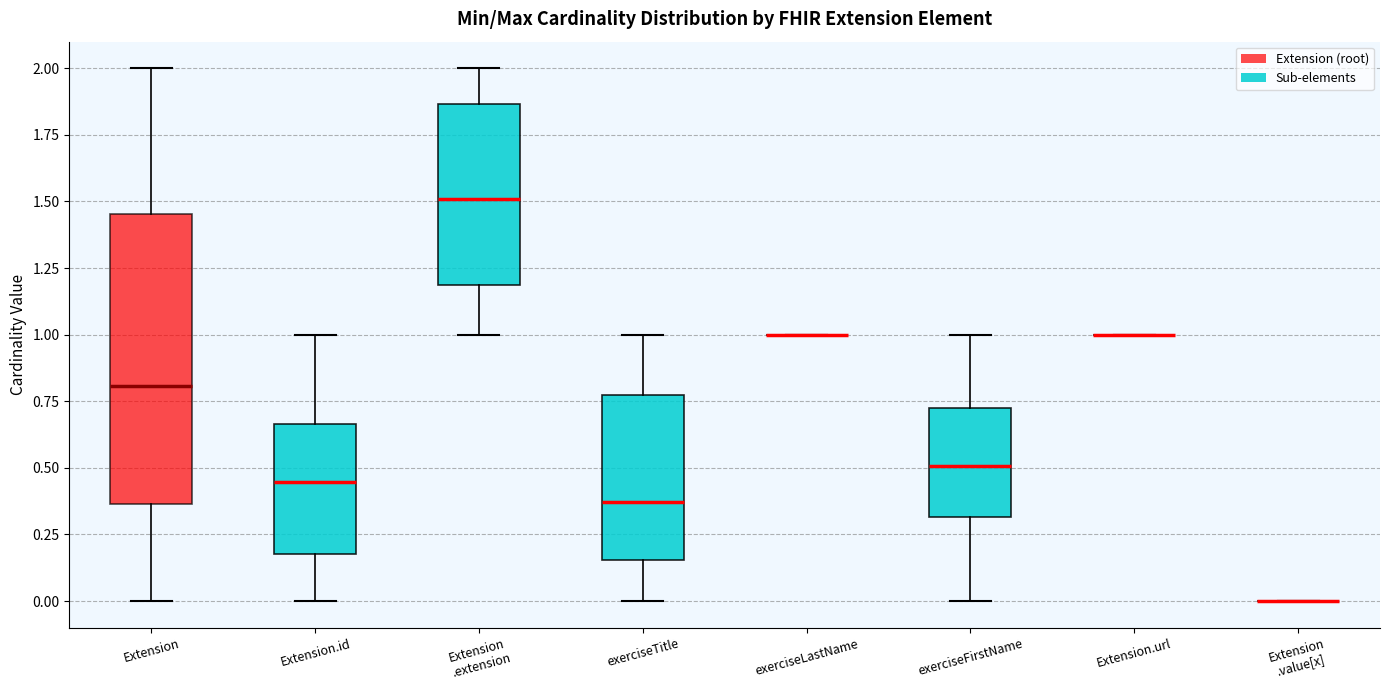

Reading left to right, transcribe this box plot: for each box, give where its median line is, the range the box spans, and where its two whiskers end, as read against the y-axis. The values are not printed on the chart, so give them approximately, as read against the axis.

Extension: median 0.80, box 0.35 to 1.45, whiskers 0.00 to 2.00
Extension.id: median 0.45, box 0.20 to 0.65, whiskers 0.00 to 1.00
Extension .extension: median 1.50, box 1.20 to 1.85, whiskers 1.00 to 2.00
exerciseTitle: median 0.35, box 0.15 to 0.75, whiskers 0.00 to 1.00
exerciseLastName: box collapsed to a line at 1.00, whiskers 1.00 to 1.00
exerciseFirstName: median 0.50, box 0.30 to 0.75, whiskers 0.00 to 1.00
Extension.url: box collapsed to a line at 1.00, whiskers 1.00 to 1.00
Extension .value[x]: box collapsed to a line at 0.00, whiskers 0.00 to 0.00